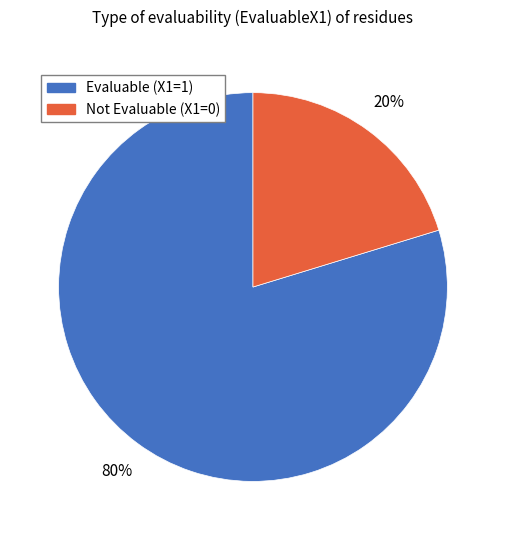

How many slices are in this pie chart?

2